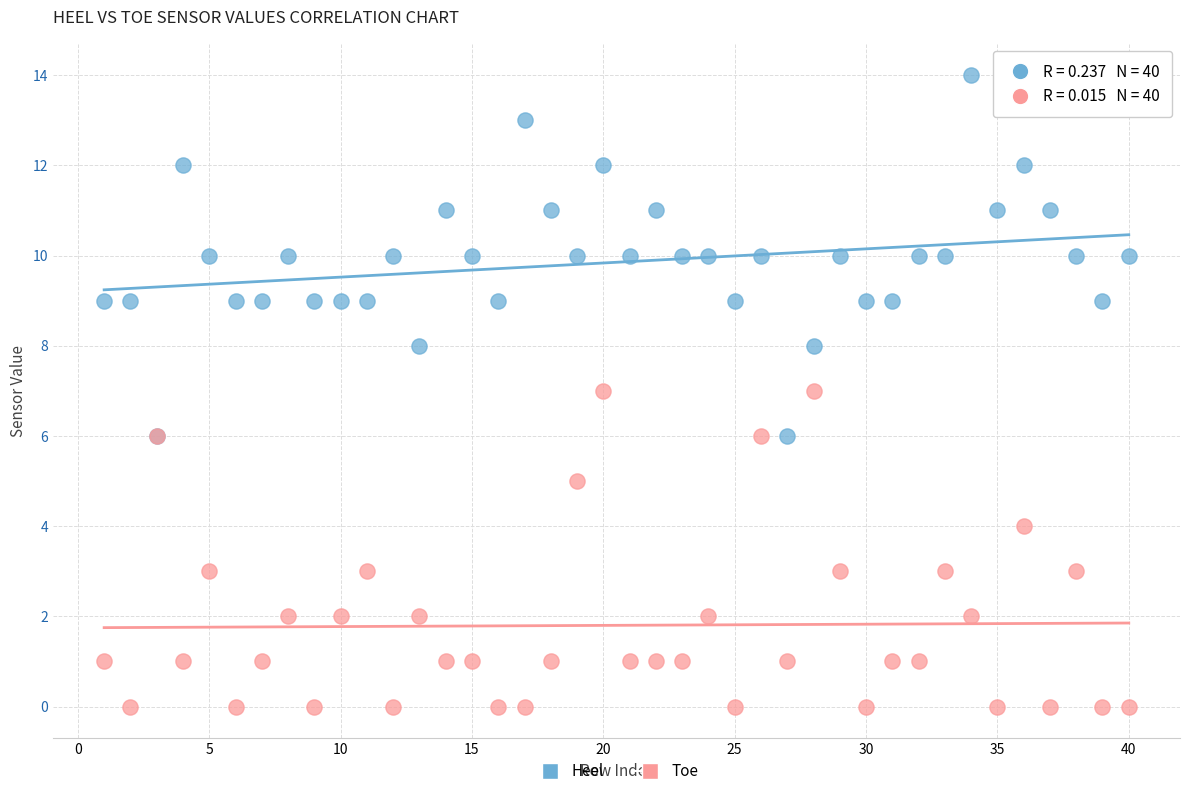

Which series contains the highest Y value?

Heel